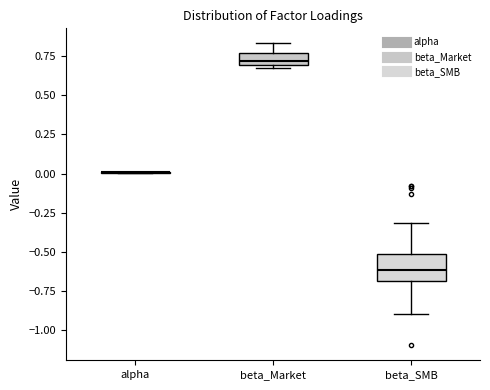

Comparing the boxes themselves (not the whiskers), which one is the tallest?

beta_SMB